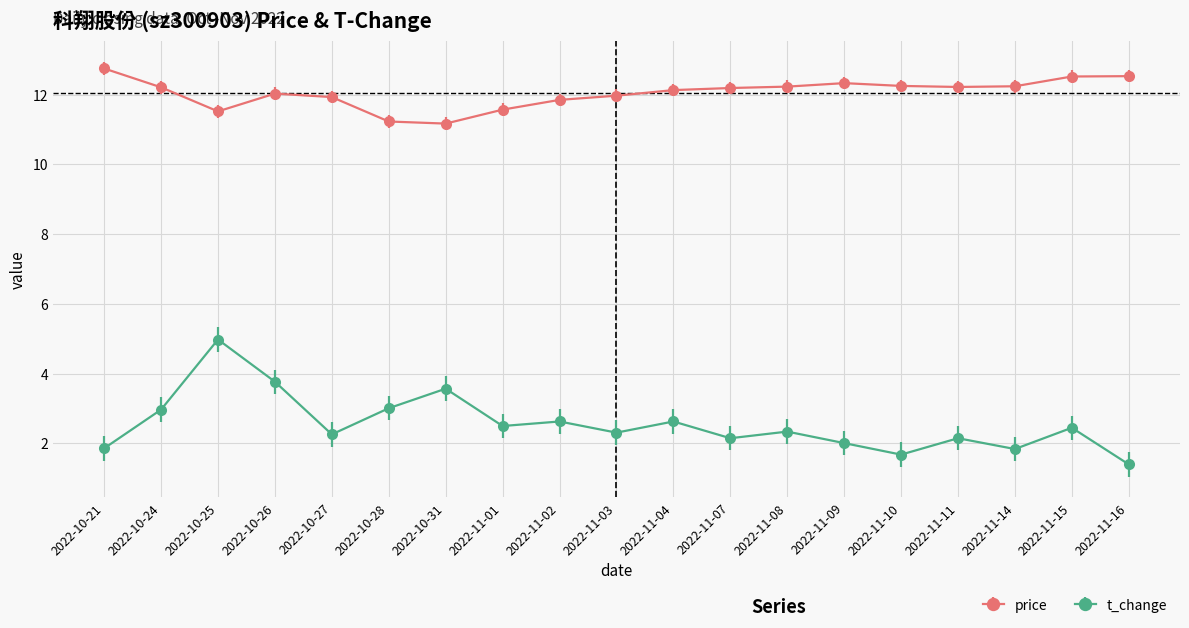

What is the sum of the price values at 2022-10-28 and 2022-10-26?

23.3